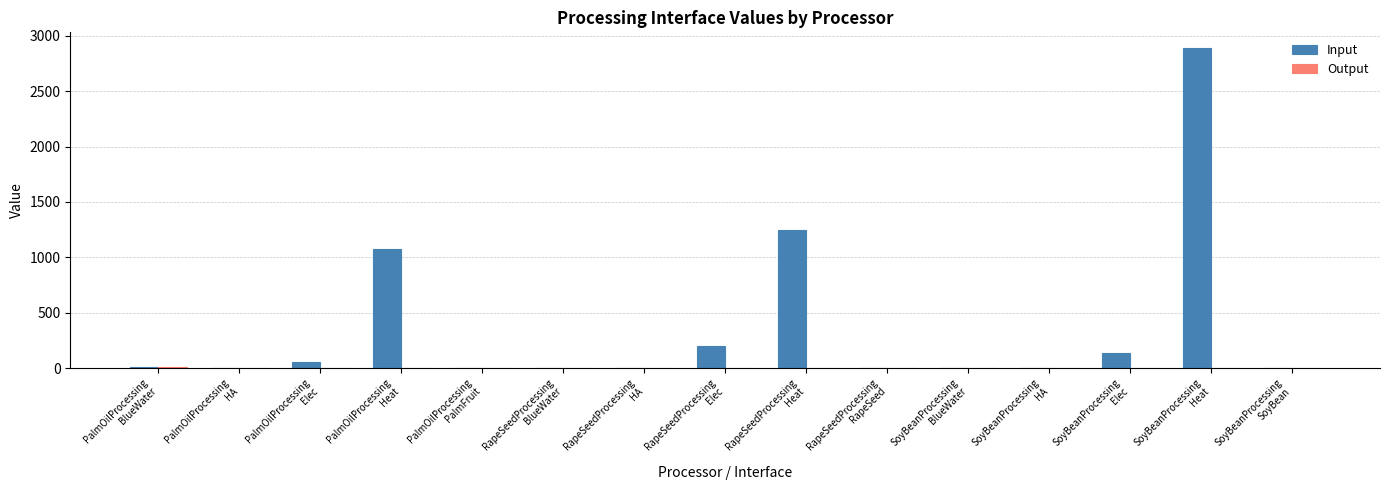

Which series has the largest total across all categories?

Input